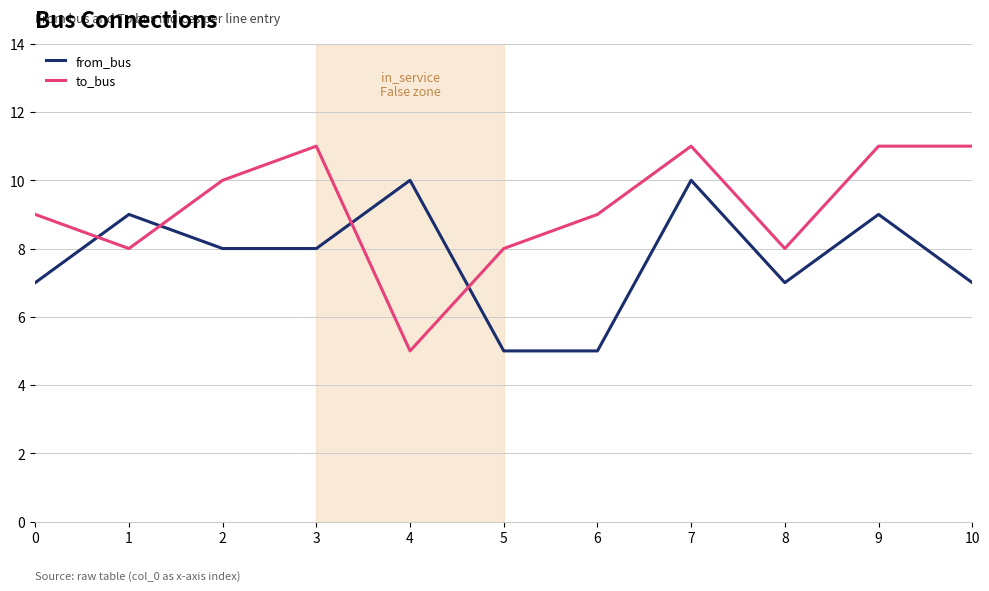

What is the greatest value displayed?

11